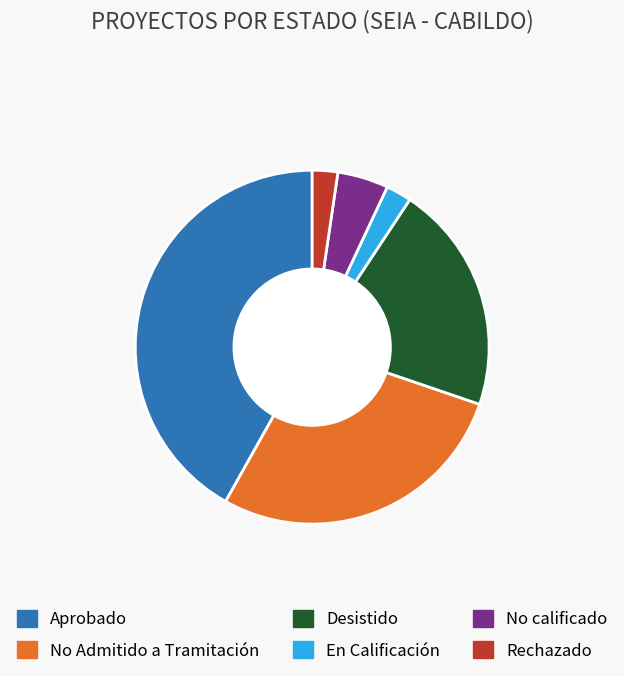

Do En Calificación and Desistido together represent more than half of the pie?

No